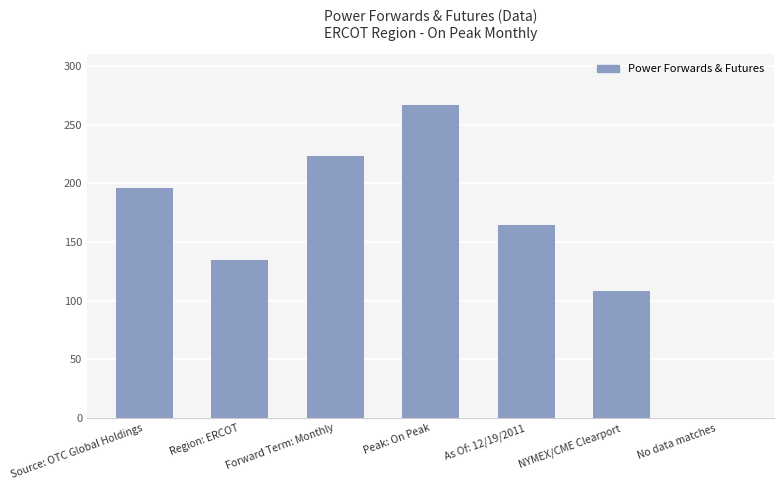

Reading left to right, transcribe all the data shown in this chart.

Source: OTC Global Holdings=196	Region: ERCOT=135	Forward Term: Monthly=223	Peak: On Peak=267	As Of: 12/19/2011=165	NYMEX/CME Clearport=108	No data matches=0